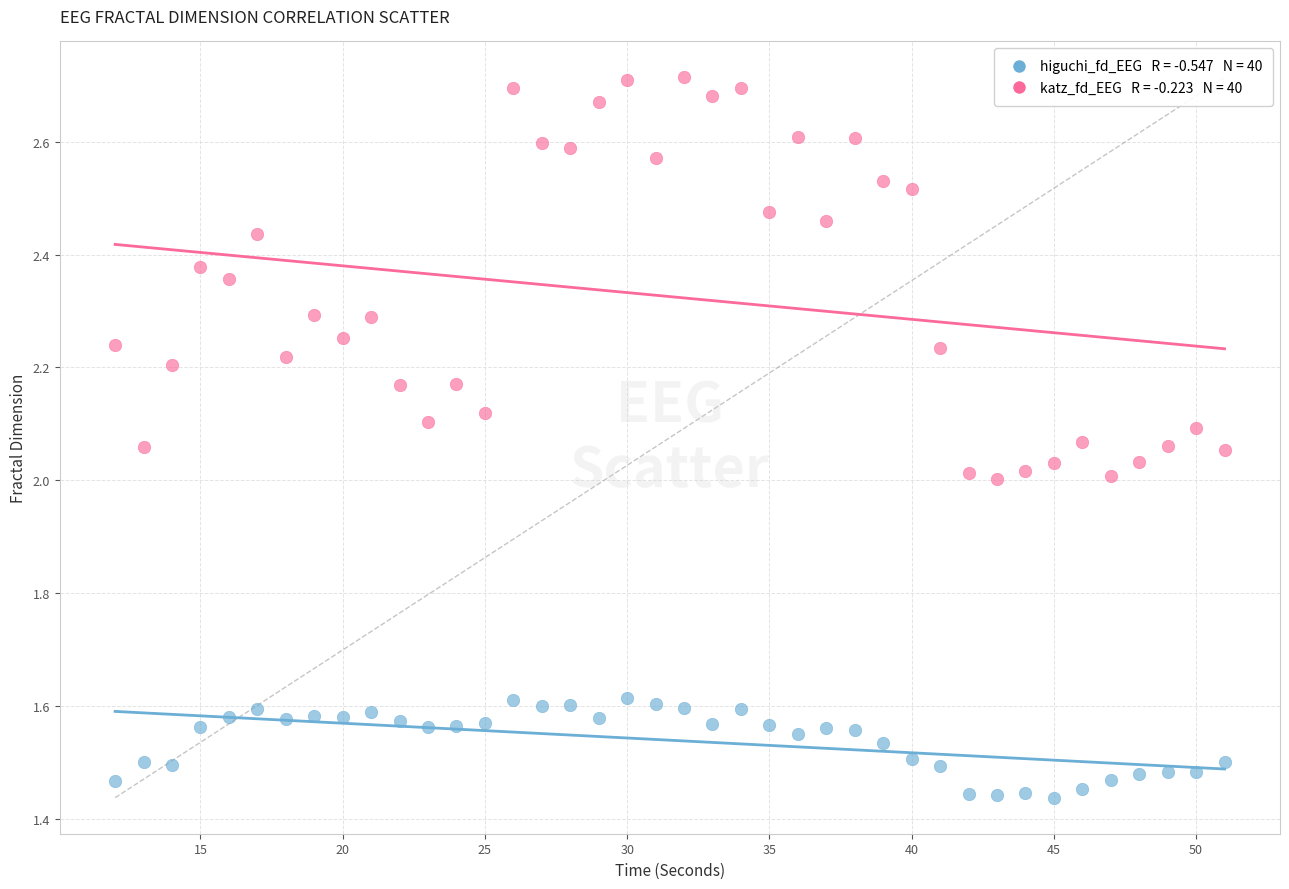

Across all data points, what is the range of X values (max minus min)?

39.0